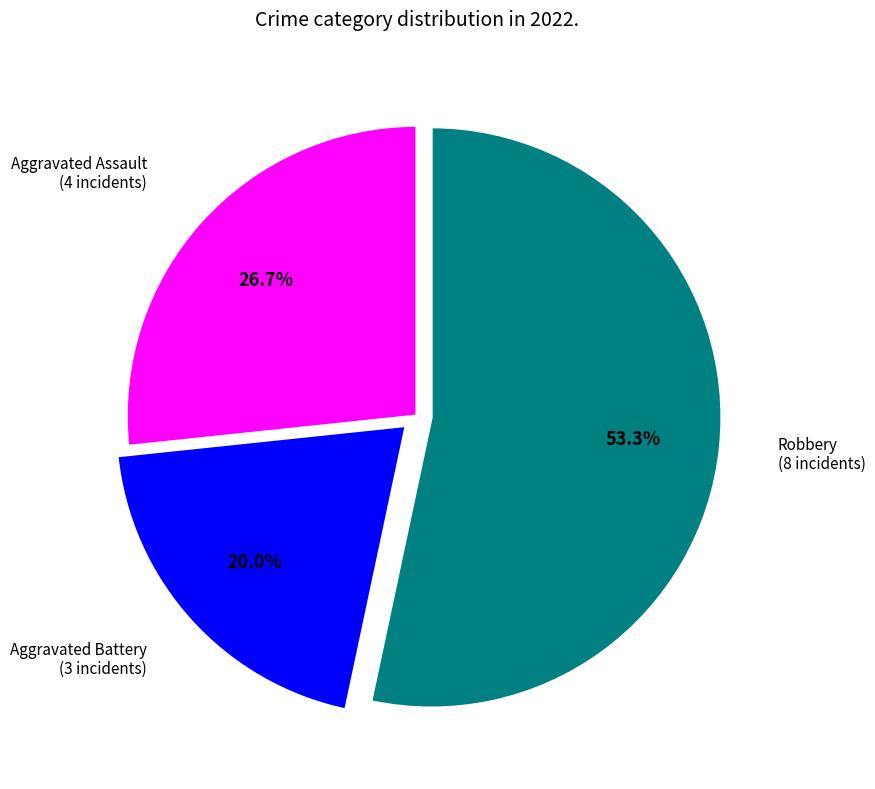

Is there any slice that represents more than half of the pie?

Yes